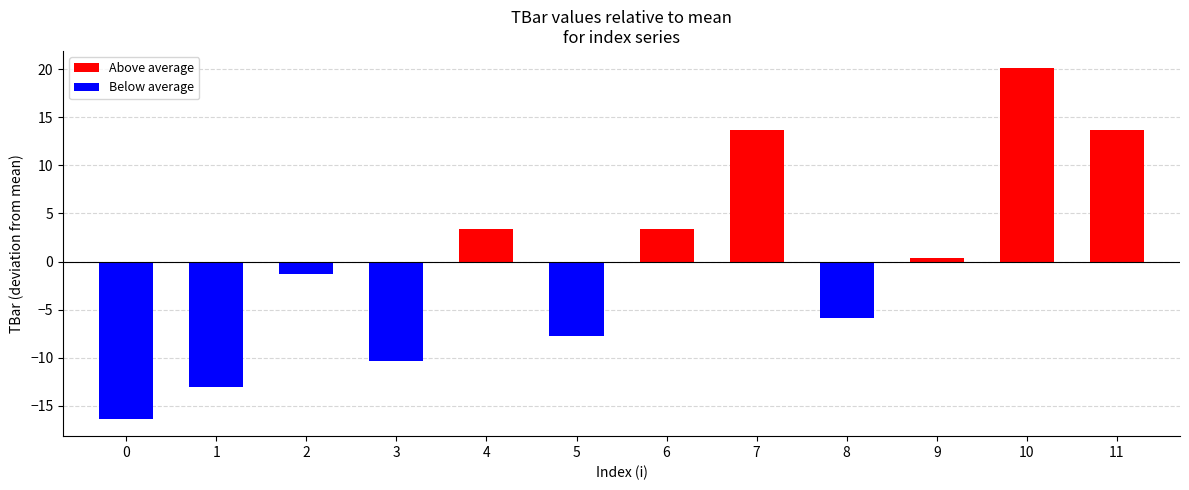

What is the sum of the values at 4 and 6?

6.7